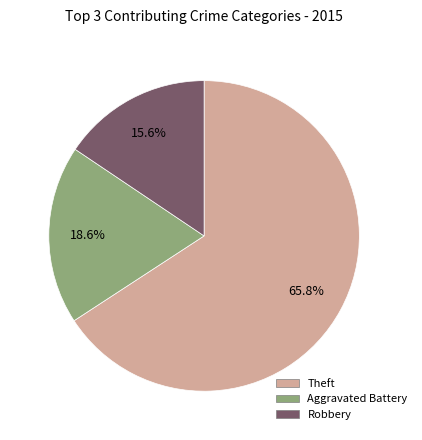

Does any single category account for the majority?

Yes